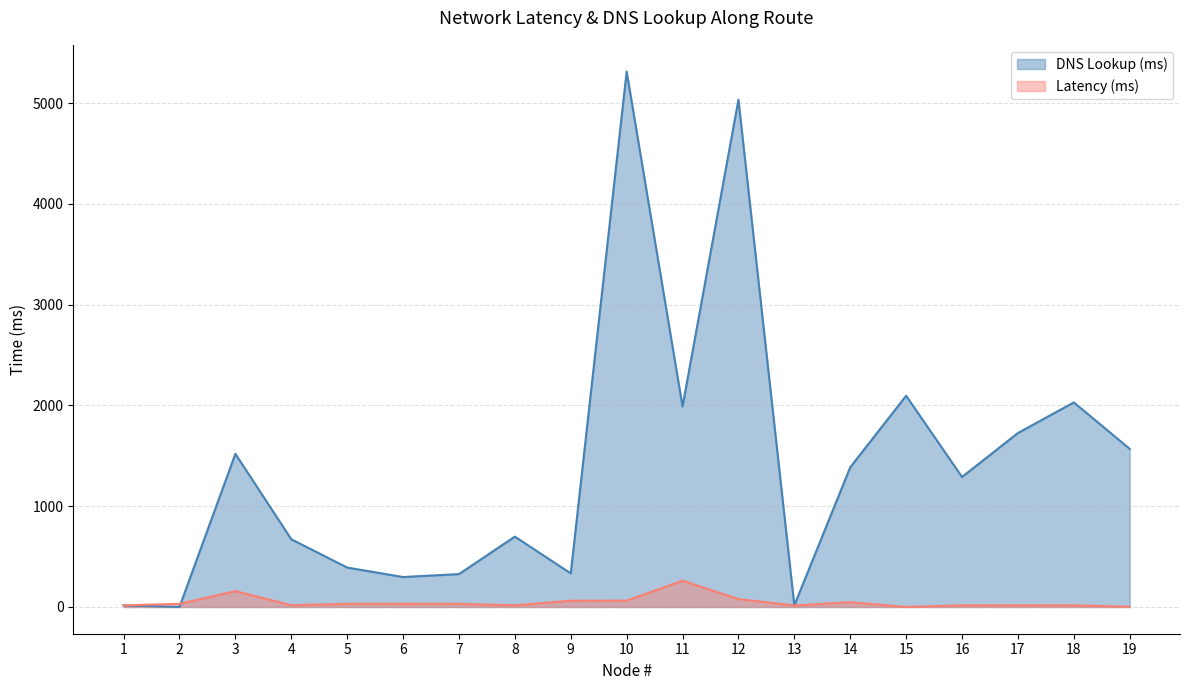

What is the value of the DNS Lookup (ms) point at the 8th from the left?

698